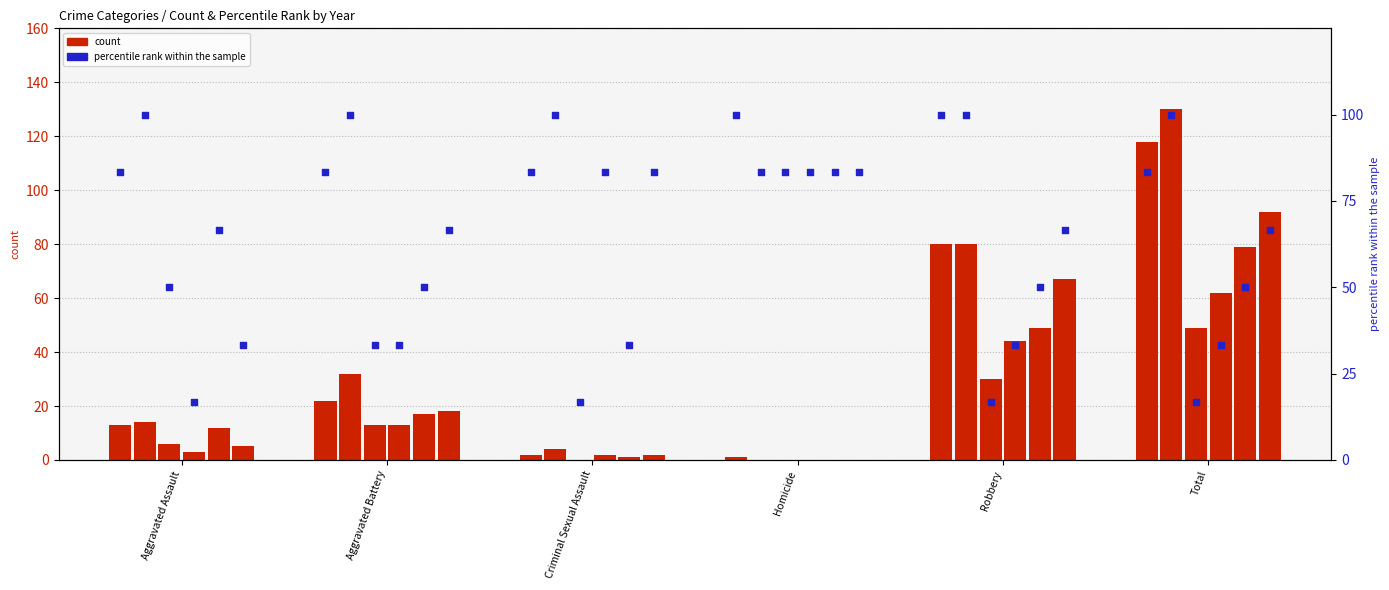

At how many categories does at least one series exceed 17?

6